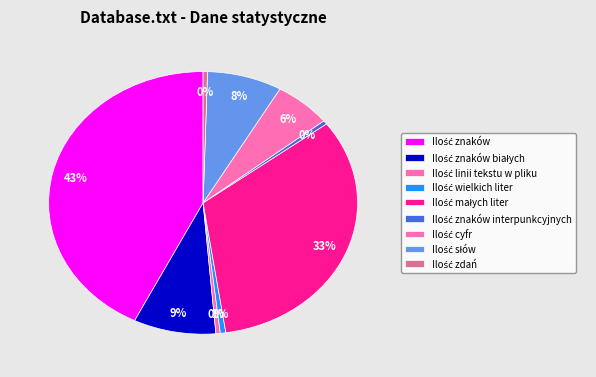

Count the number of slices in the pie.

9